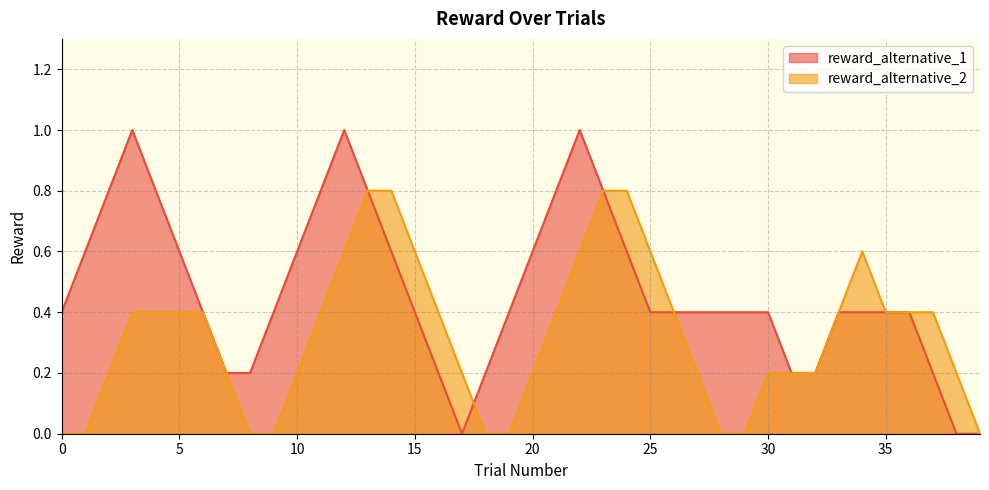

The value of reward_alternative_1 at 30 is 0.1. True or false?

False